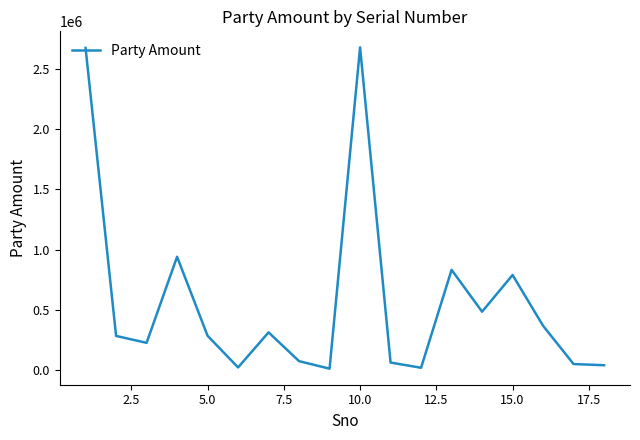

What is the difference between the maximum and minimum values?

2663410